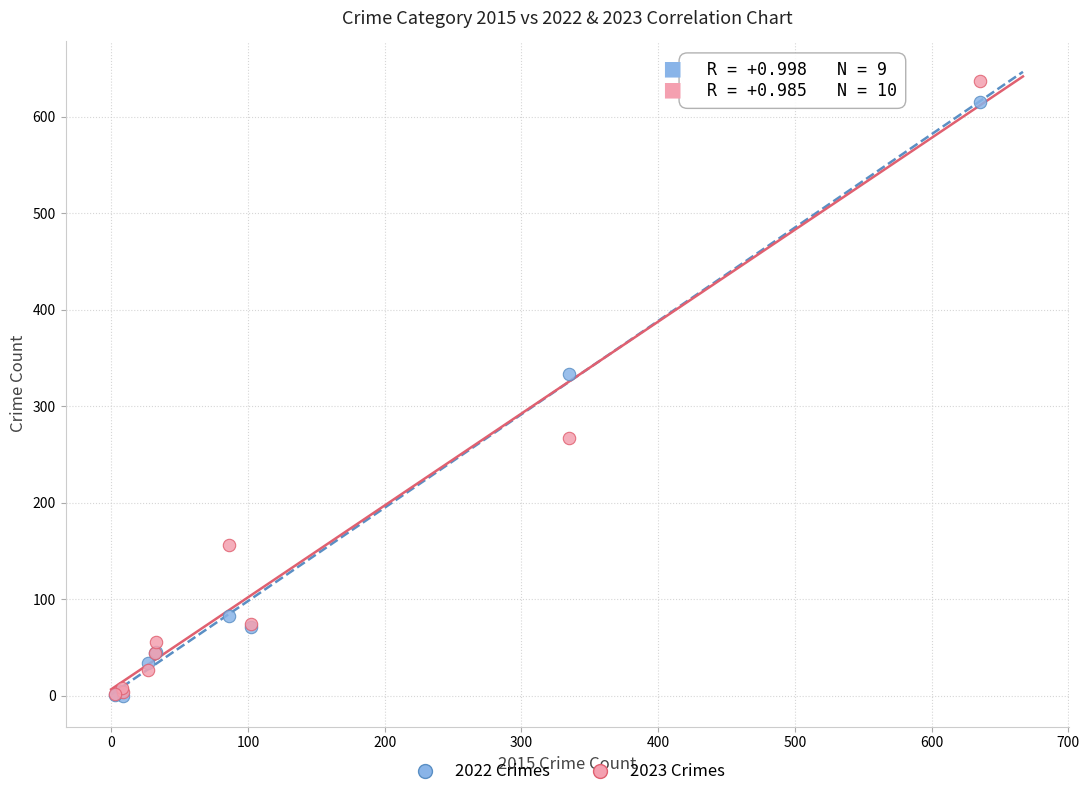

In the 2022 Crimes series, what Y value is closest to 307?

333